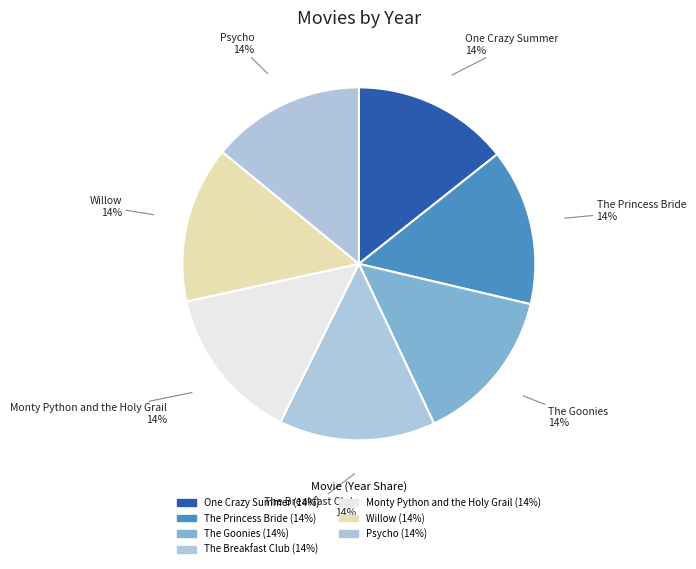

Which category has the biggest portion of the pie?

Willow